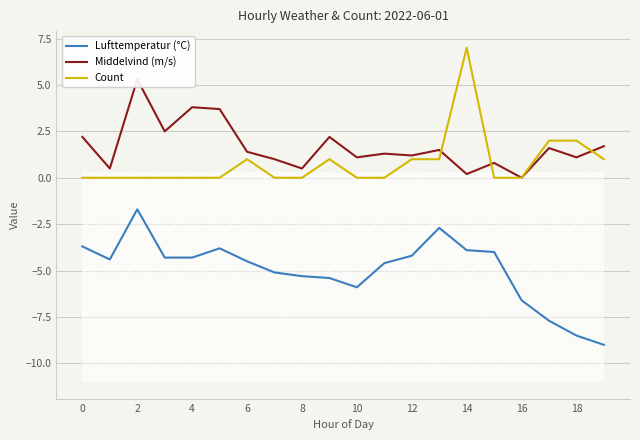

Is it true that Lufttemperatur (°C) equals -1.7 at 2?

True